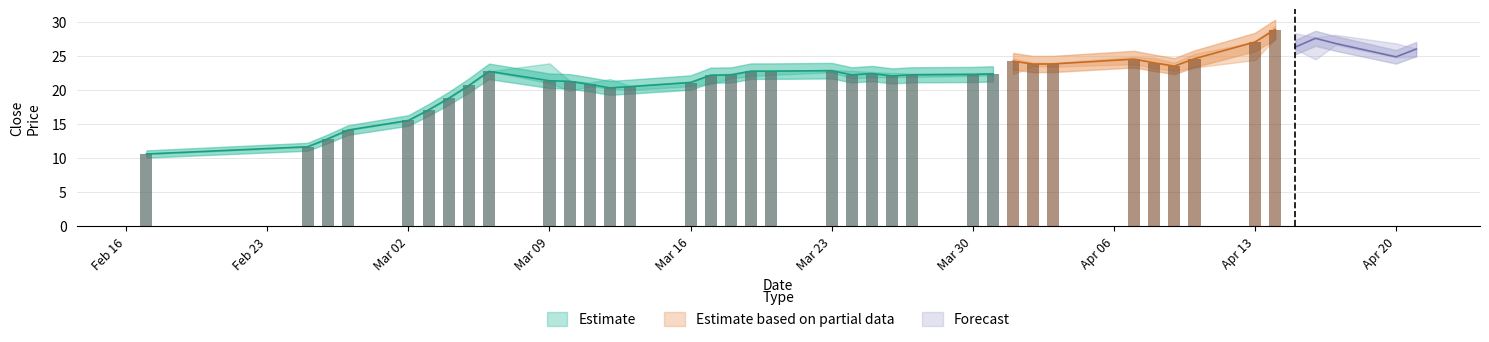

Reading left to right, what are all the values shown in this chart?

close: 10.6	11.7	12.8	14.1	15.5	17.1	18.8	20.7	22.7	21.4	21.3	20.8	20.3	20.5	21.1	22.2	22.2	22.8	22.8	22.8	22.2	22.4	22.1	22.2	22.3	22.4	24.2	23.8	23.8	24.5	24.0	23.5	24.6	27.0	28.9	26.3	27.6	26.8	24.9	26.0
high: 10.6	11.7	12.8	14.1	15.5	17.1	18.8	20.7	22.7	23.9	21.4	21.1	21.6	20.6	21.2	22.2	22.4	22.8	22.8	22.9	22.8	22.6	22.5	22.4	22.5	22.5	24.6	24.0	24.0	24.9	24.7	24.0	25.3	27.0	29.4	28.3	27.7	28.1	26.8	26.1
low: 10.6	11.7	12.8	14.1	15.5	17.1	18.8	20.7	22.7	21.0	19.9	20.5	20.2	20.0	20.6	20.9	21.7	22.0	22.2	22.6	21.7	21.9	21.9	21.9	22.1	22.1	22.3	23.5	23.4	23.8	23.2	22.8	23.3	24.4	27.5	26.0	24.5	26.6	24.8	24.9